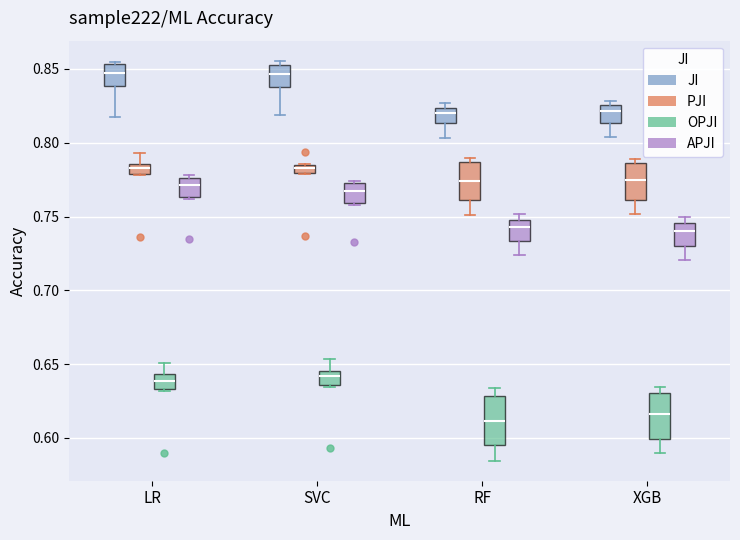

Where does the median line of the box for XGB (OPJI) sit on the y-axis? The values are not printed on the chart, so give them approximately, as read against the axis.

0.615